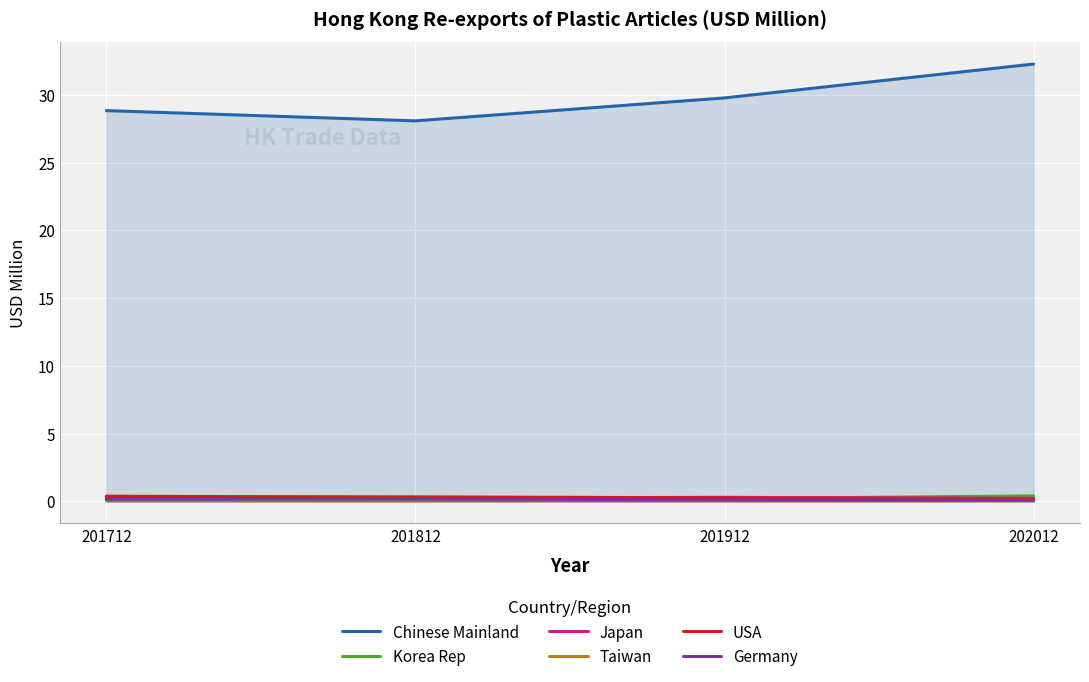

What are all the series names shown in the legend?

Chinese Mainland, Korea Rep, Japan, Taiwan, USA, Germany